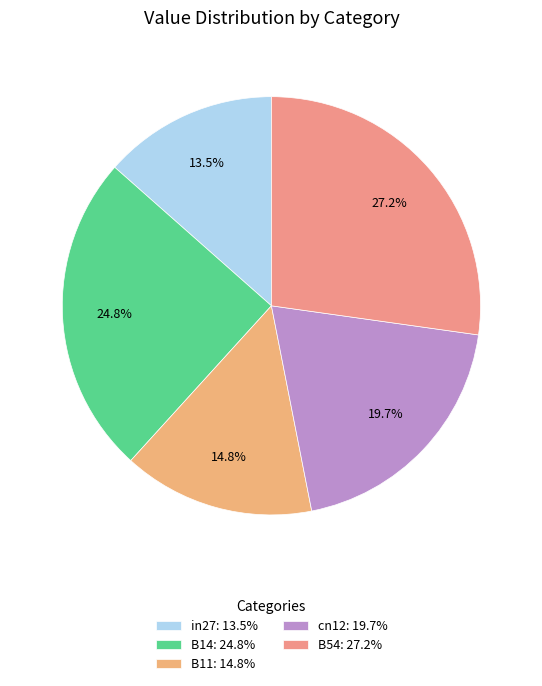

To the nearest percent, what percentage of the pie is in27?

13%